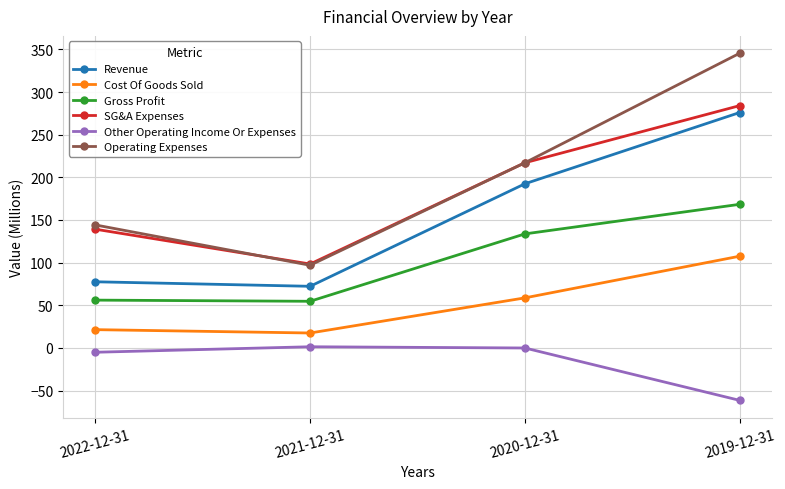

At how many categories does at least one series exceed 133?

3